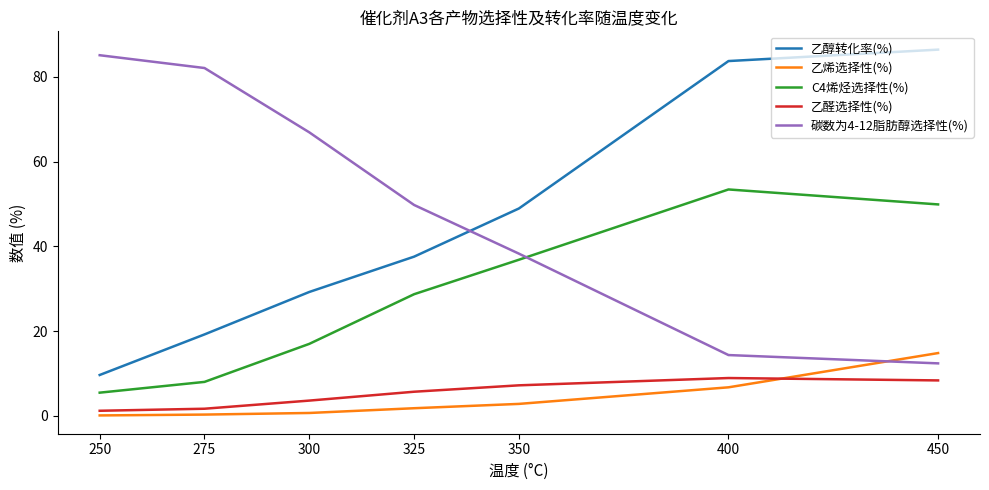

True or false: 乙醛选择性(%) has a value of 3.6 at 300.

True